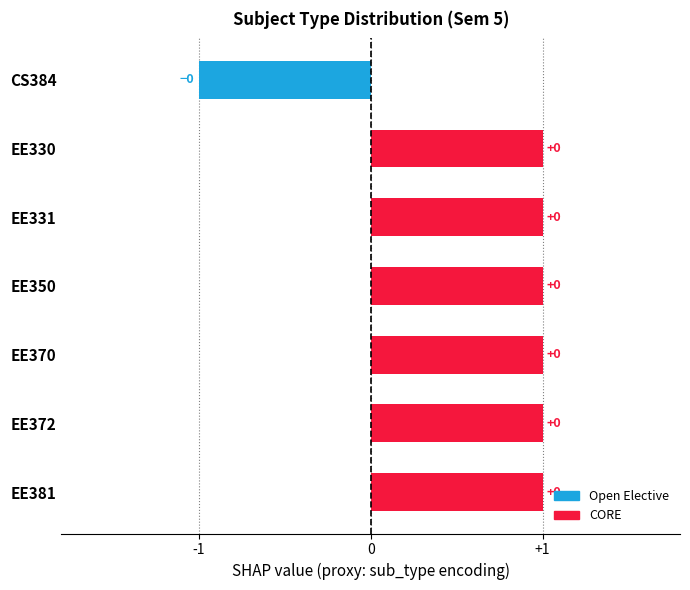

Does the chart contain any negative values?

Yes